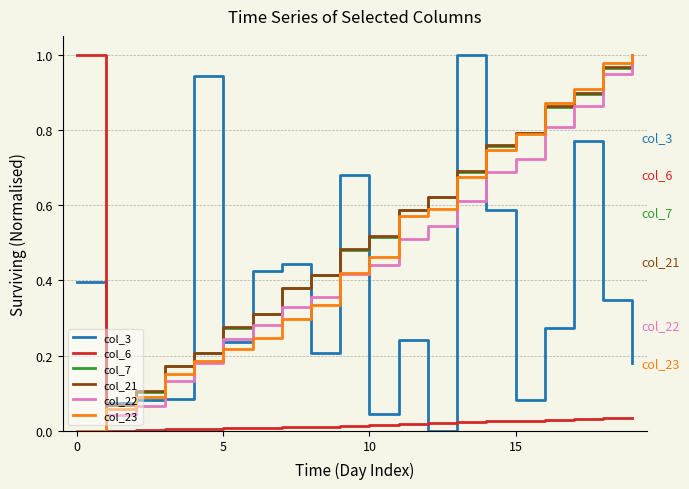

How many intersections are there between col_6 and col_21?

1